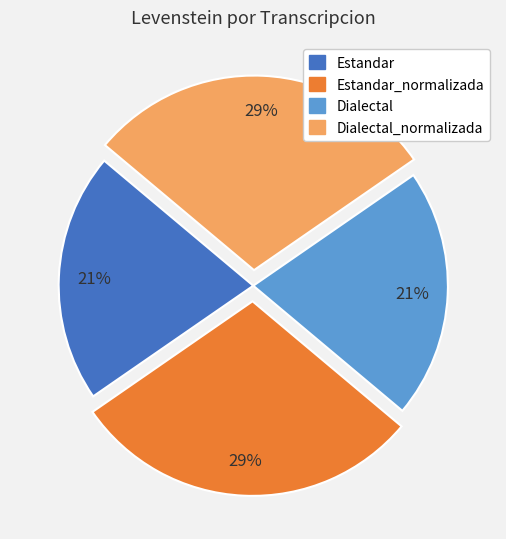

Is there any slice that represents more than half of the pie?

No